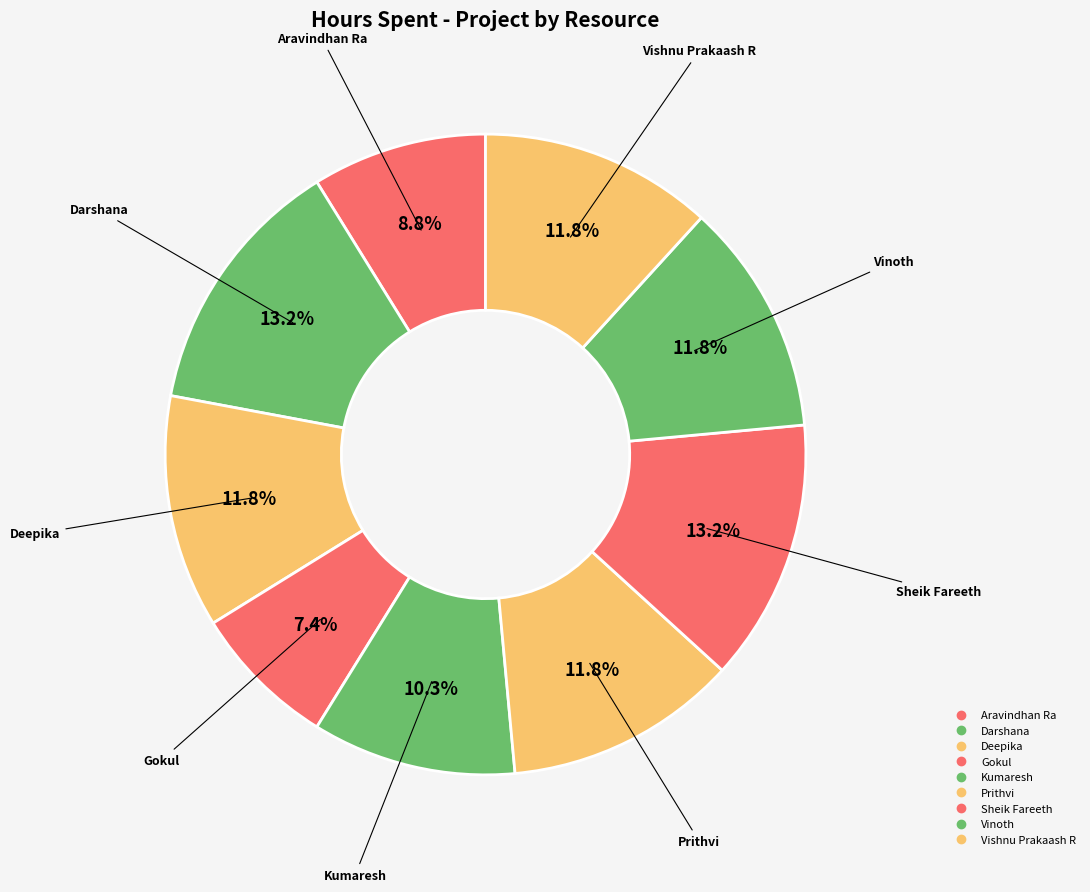

Rank the categories by value from lowest to highest.

Gokul, Aravindhan Ra, Kumaresh, Deepika, Prithvi, Vinoth, Vishnu Prakaash R, Darshana, Sheik Fareeth